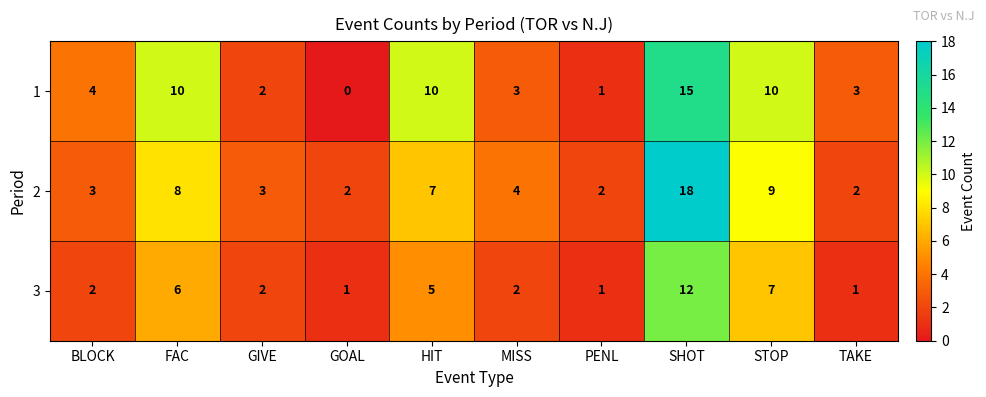

How many positive values does the 1 series have?

9